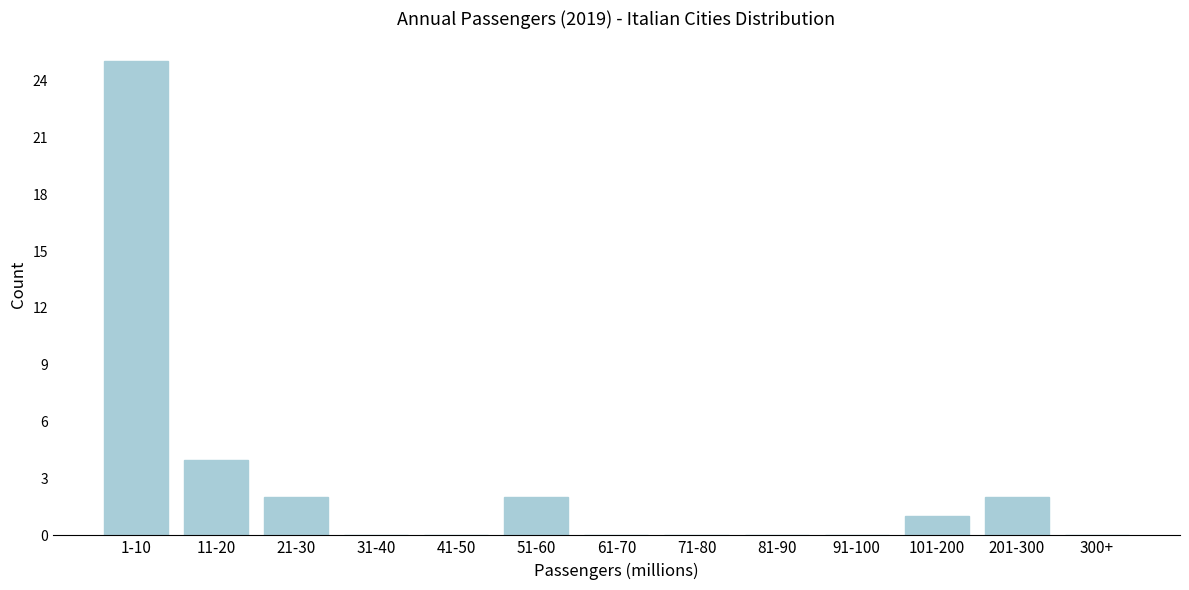

Reading right to left, transcribe all the data shown in this chart.

300+=0	201-300=2	101-200=1	91-100=0	81-90=0	71-80=0	61-70=0	51-60=2	41-50=0	31-40=0	21-30=2	11-20=4	1-10=25